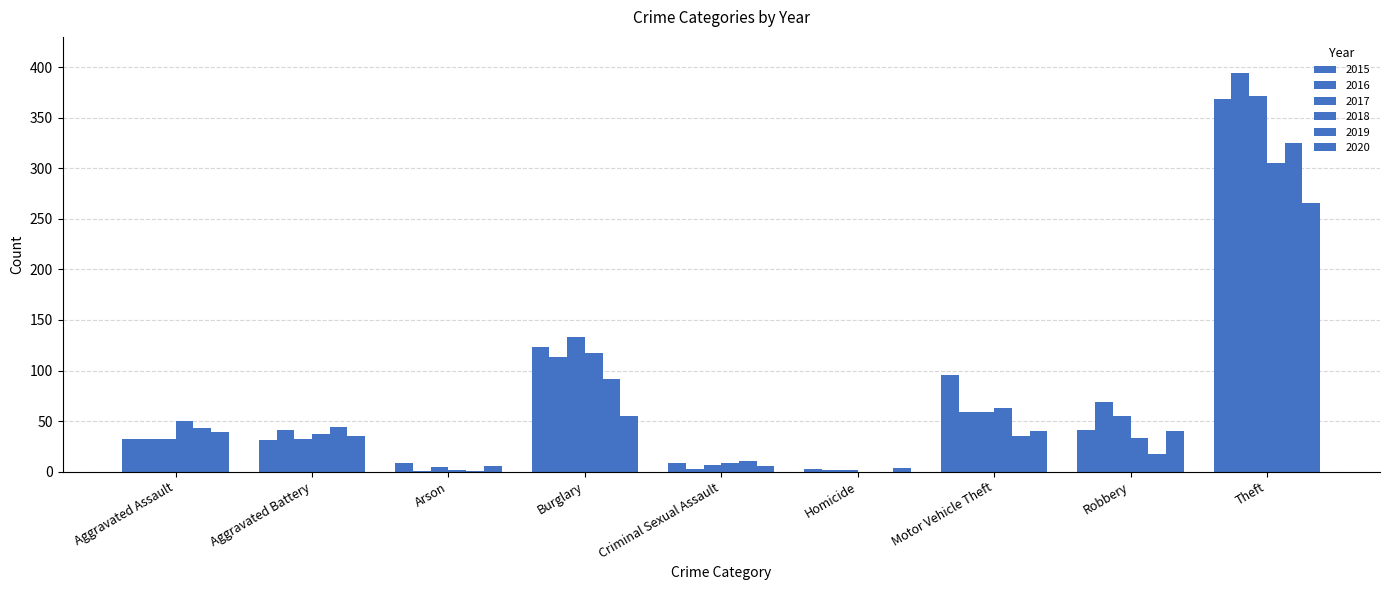

How many data points does each series have?

9